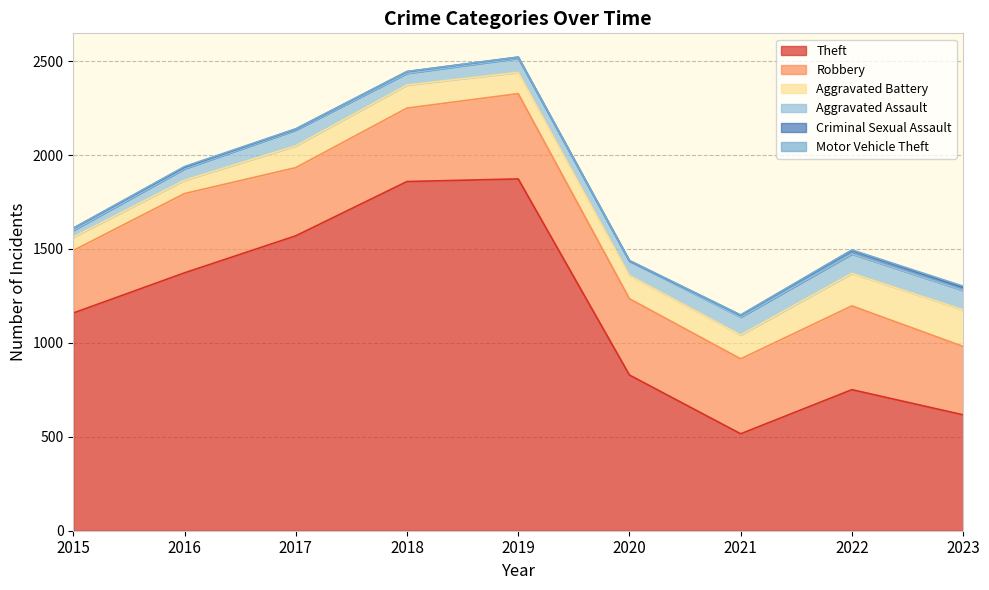

Between 2018 and 2017, which is larger?

2018